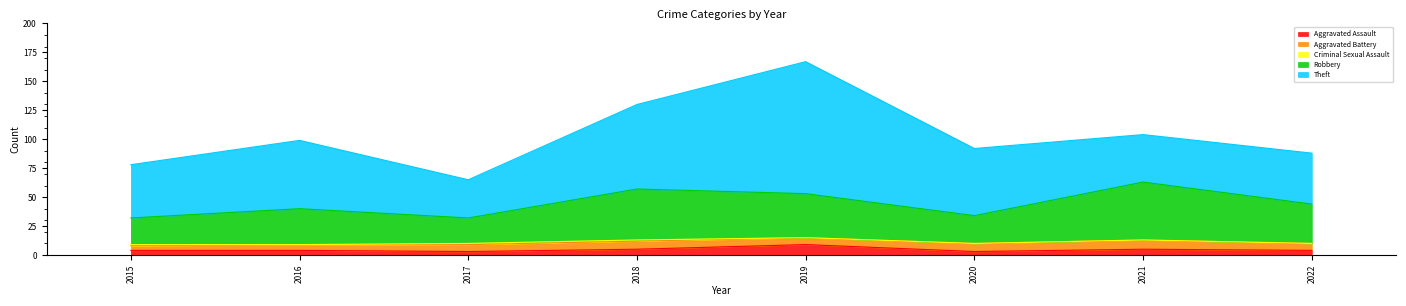

At which category is the sum across all series the highest?

2019